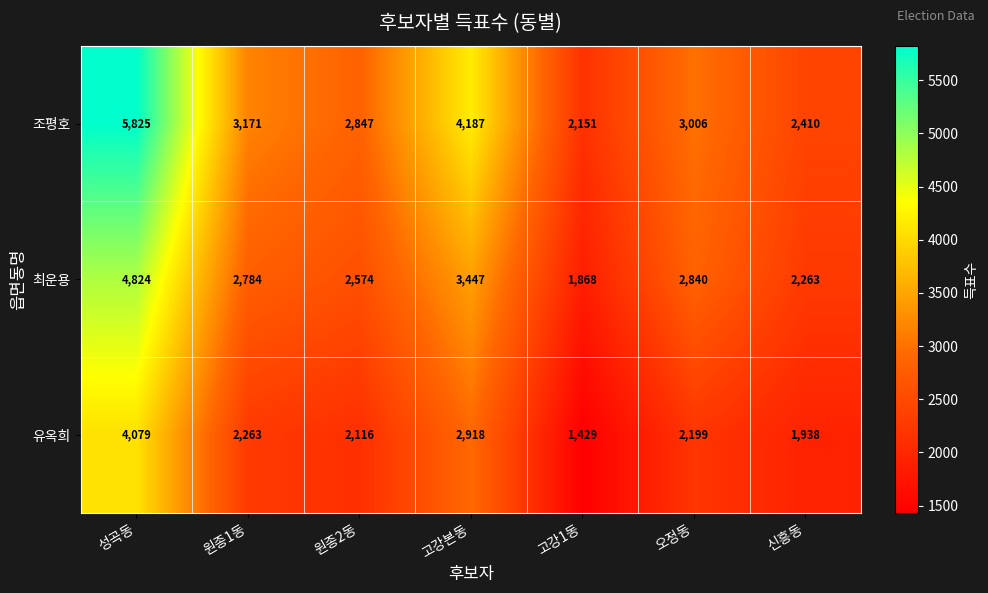

True or false: 최운용 has a value of 3447 at 고강본동.

True